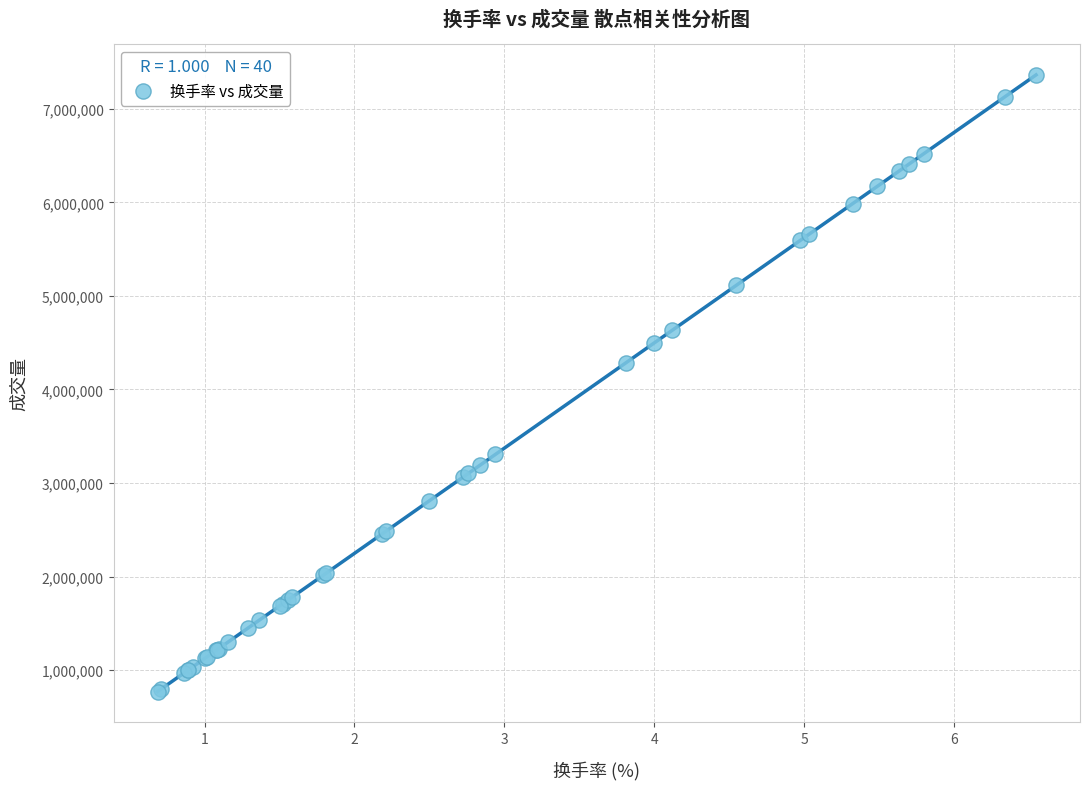

What Y value in the scatter plot is closest to 4066422?

4284219